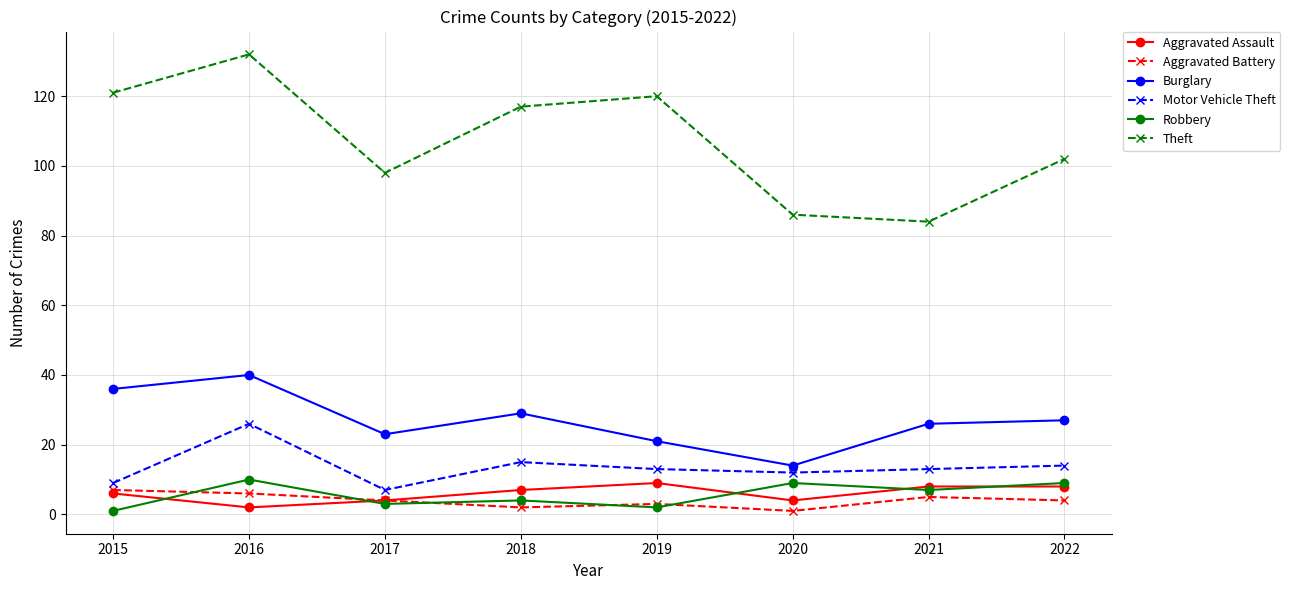

How many series are shown in this chart?

6